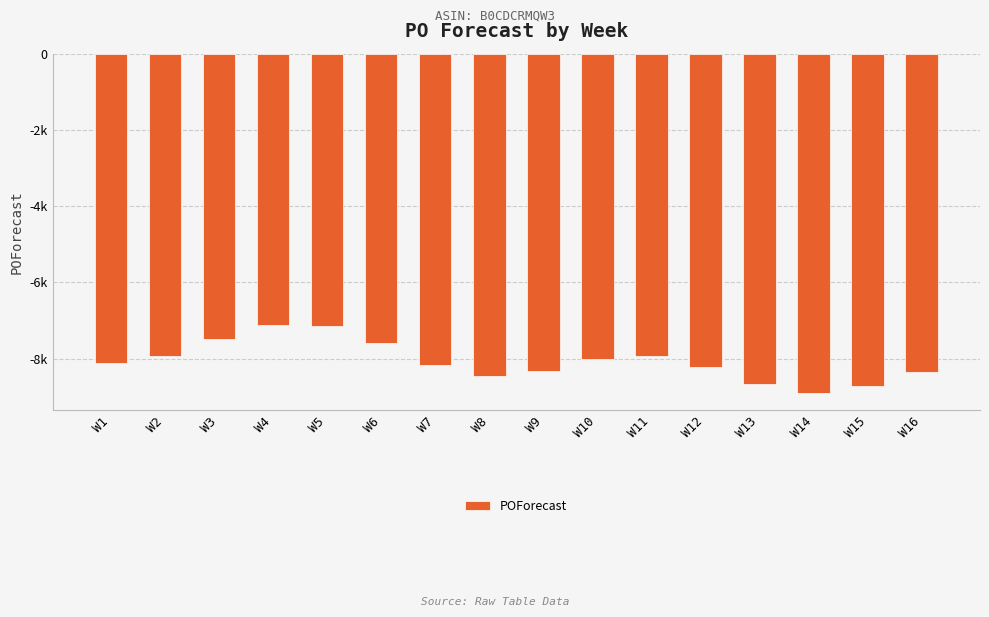

The value at W2 is -5392. True or false?

False